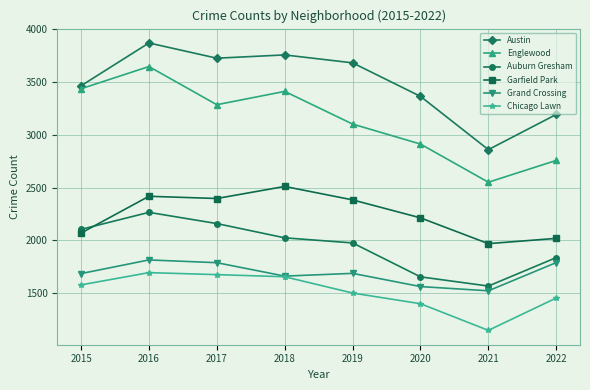

What is the value of the Austin point at the 3rd from the left?

3723